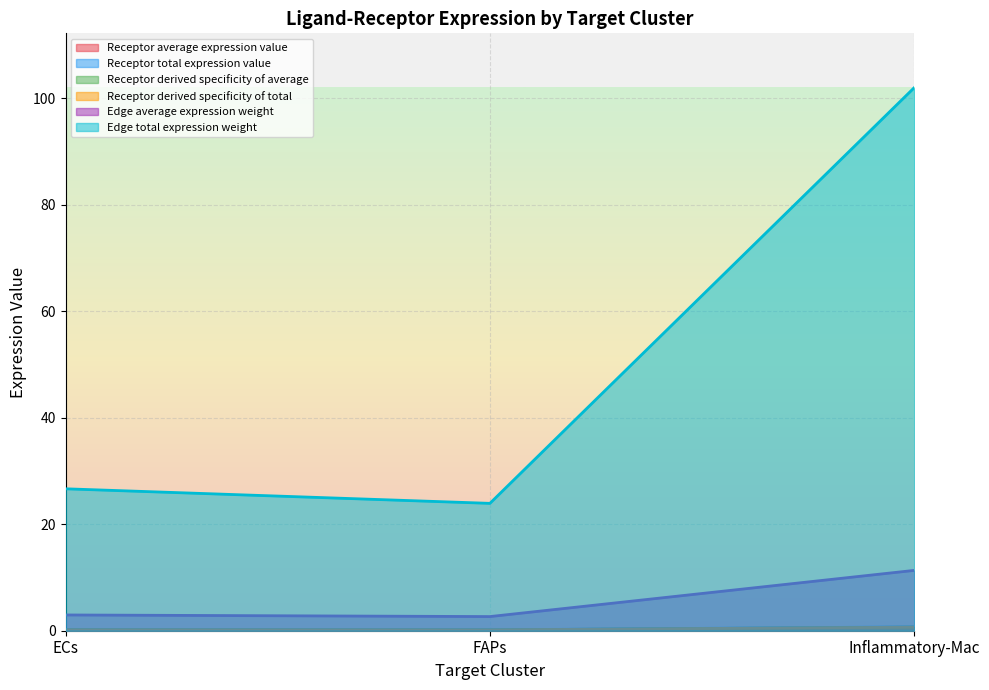

Which series changed the most between FAPs and Inflammatory-Mac?

Receptor derived specificity of total